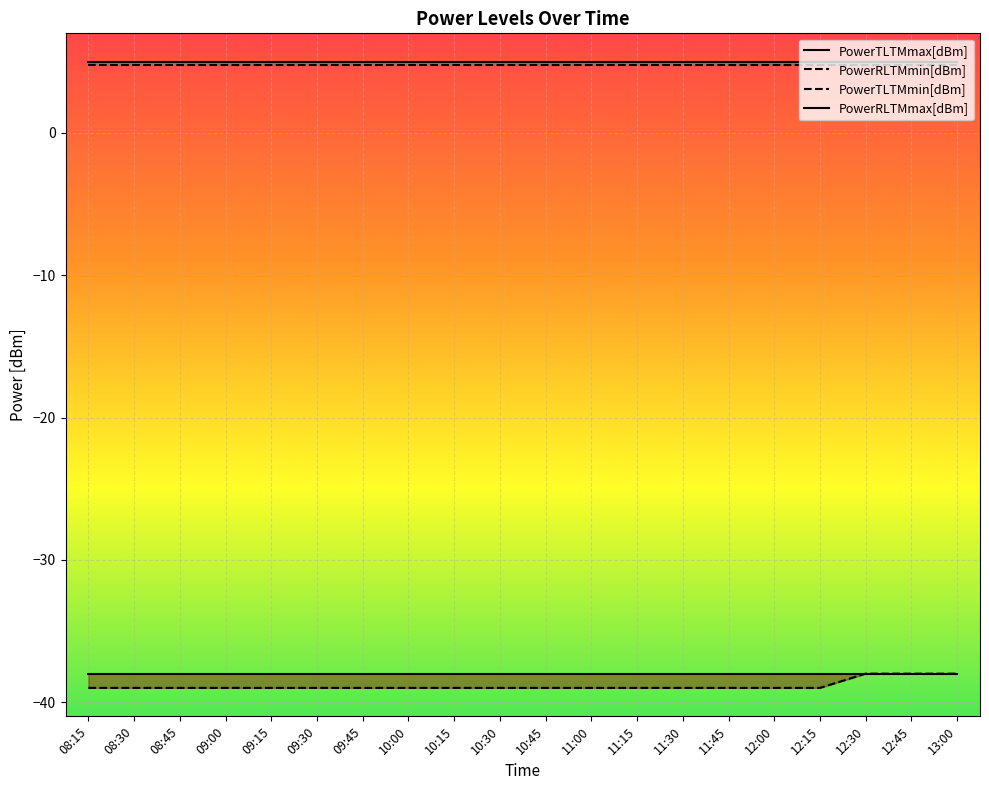

True or false: PowerRLTMmin[dBm] has a value of -39.0 at 11:45.

True